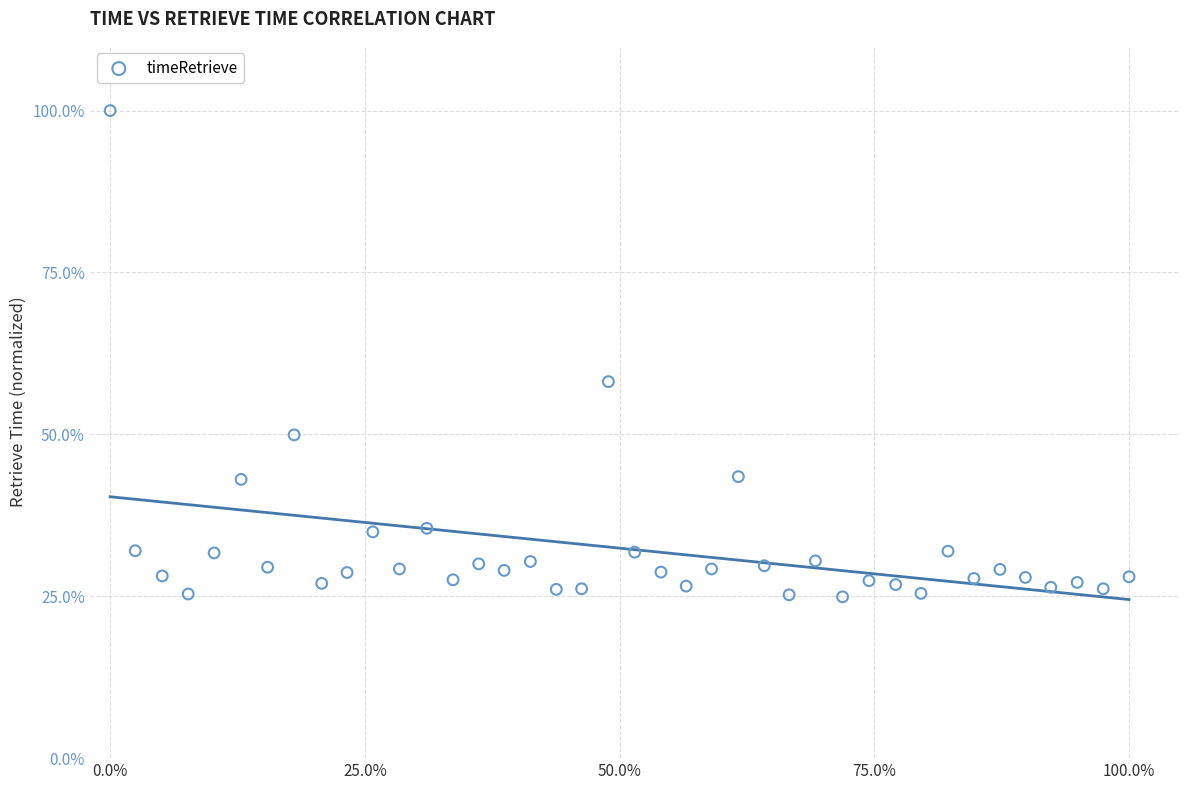

What is the range of X values (max minus min)?

100.0